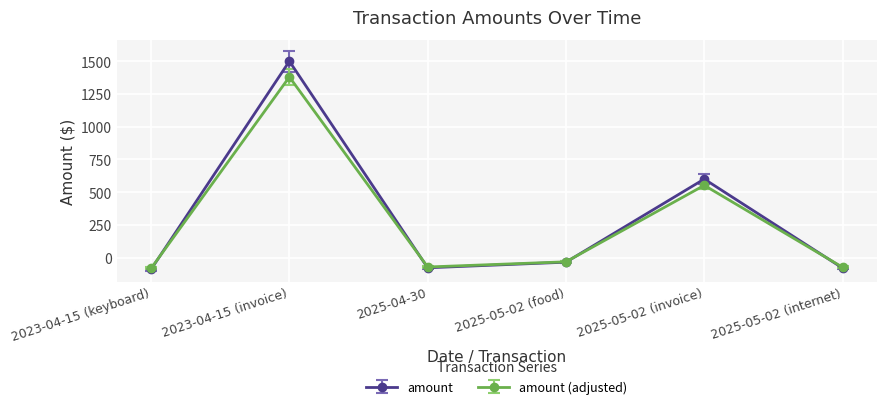

The value of amount (adjusted) at 2025-05-02 (invoice) is 133.0. True or false?

False